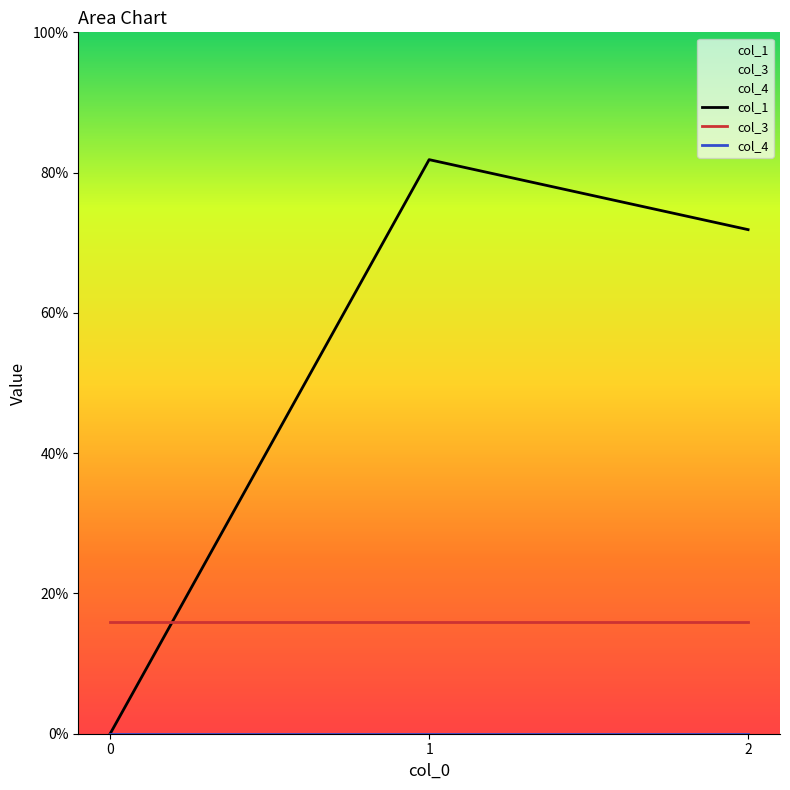

Reading left to right, what are all the values shown in this chart?

col_1: 0=0.0	1=81.8	2=71.9
col_3: 0=16.0	1=16.0	2=16.0
col_4: 0=0.0	1=0.0	2=0.0